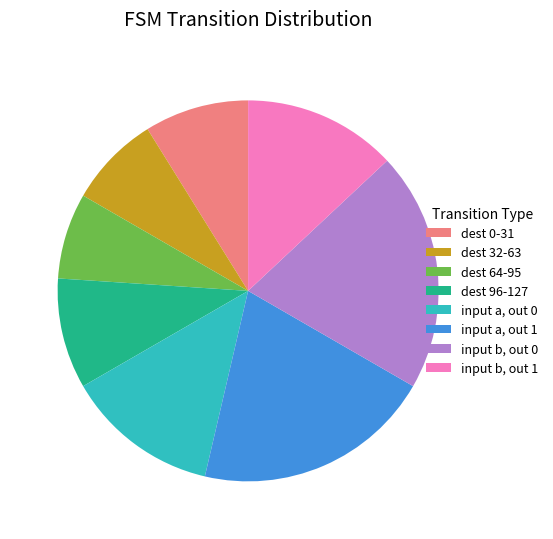

Combined, do input a, out 0 and input b, out 1 account for over 50%?

No